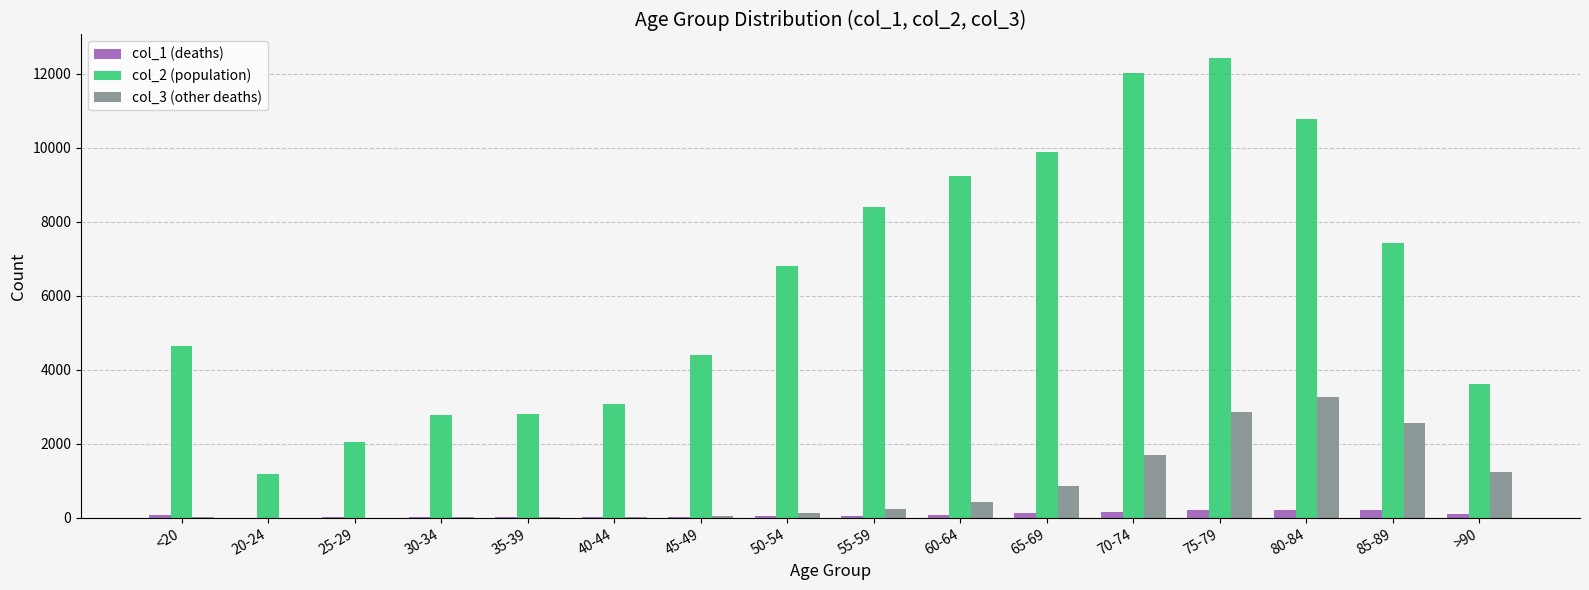

What is the total value across all series at <20?

4736